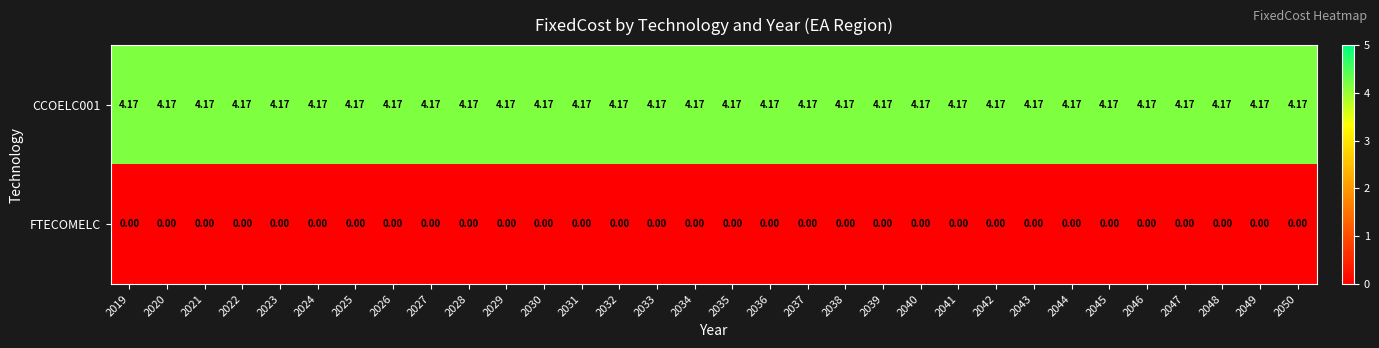

Reading right to left, list all the values displayed in this chart.

CCOELC001: 2050=4.2	2049=4.2	2048=4.2	2047=4.2	2046=4.2	2045=4.2	2044=4.2	2043=4.2	2042=4.2	2041=4.2	2040=4.2	2039=4.2	2038=4.2	2037=4.2	2036=4.2	2035=4.2	2034=4.2	2033=4.2	2032=4.2	2031=4.2	2030=4.2	2029=4.2	2028=4.2	2027=4.2	2026=4.2	2025=4.2	2024=4.2	2023=4.2	2022=4.2	2021=4.2	2020=4.2	2019=4.2
FTECOMELC: 2050=0.0	2049=0.0	2048=0.0	2047=0.0	2046=0.0	2045=0.0	2044=0.0	2043=0.0	2042=0.0	2041=0.0	2040=0.0	2039=0.0	2038=0.0	2037=0.0	2036=0.0	2035=0.0	2034=0.0	2033=0.0	2032=0.0	2031=0.0	2030=0.0	2029=0.0	2028=0.0	2027=0.0	2026=0.0	2025=0.0	2024=0.0	2023=0.0	2022=0.0	2021=0.0	2020=0.0	2019=0.0